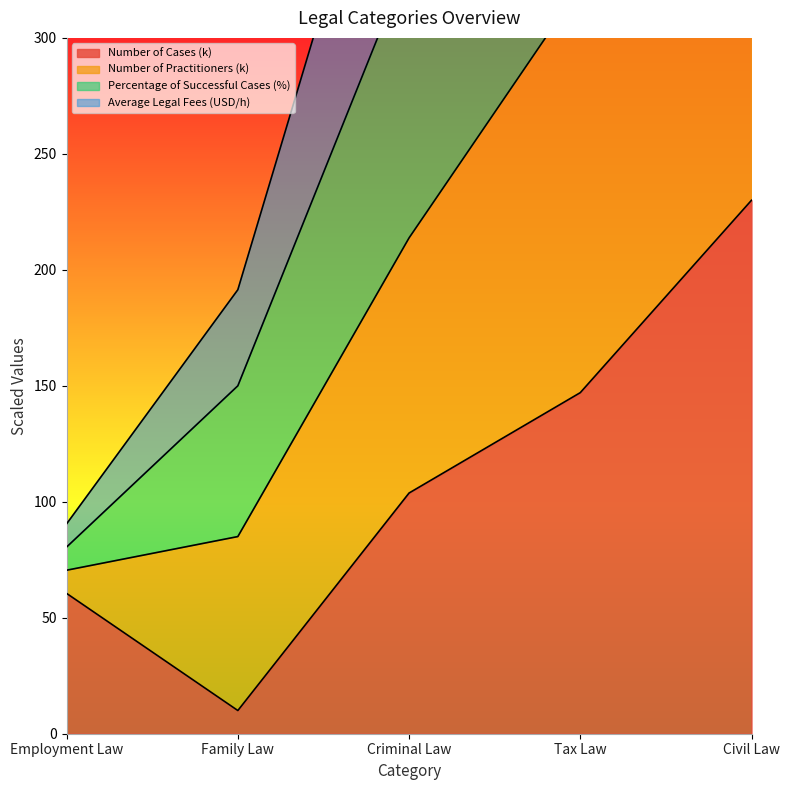

Count the number of data series in this chart.

4